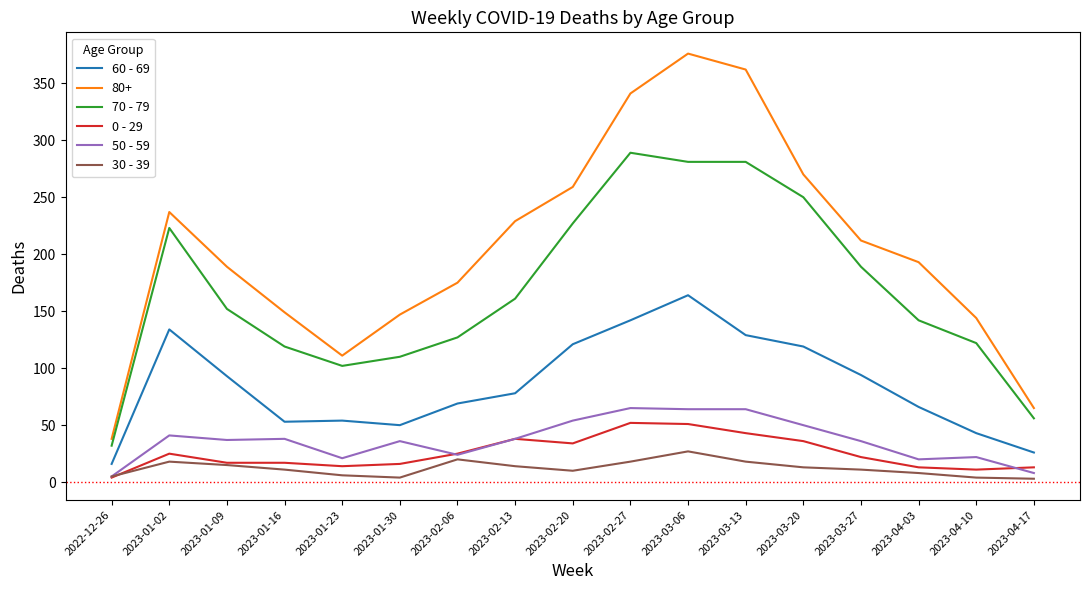

At how many categories does at least one series exceed 283?

3